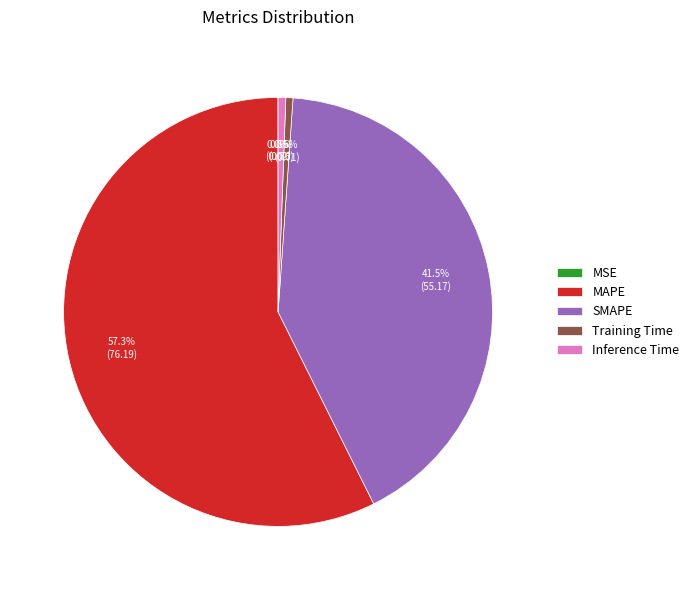

To the nearest percent, what is the average slice percentage?

20%